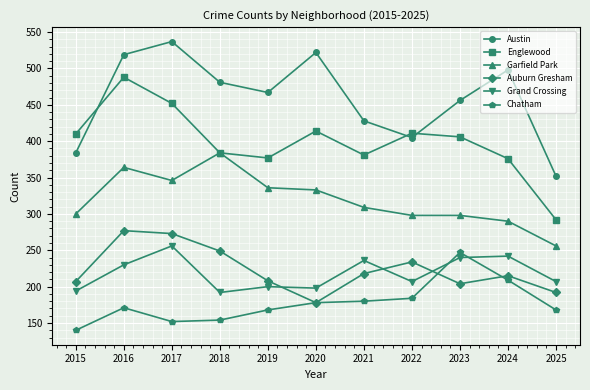

What are all the series names shown in the legend?

Austin, Englewood, Garfield Park, Auburn Gresham, Grand Crossing, Chatham